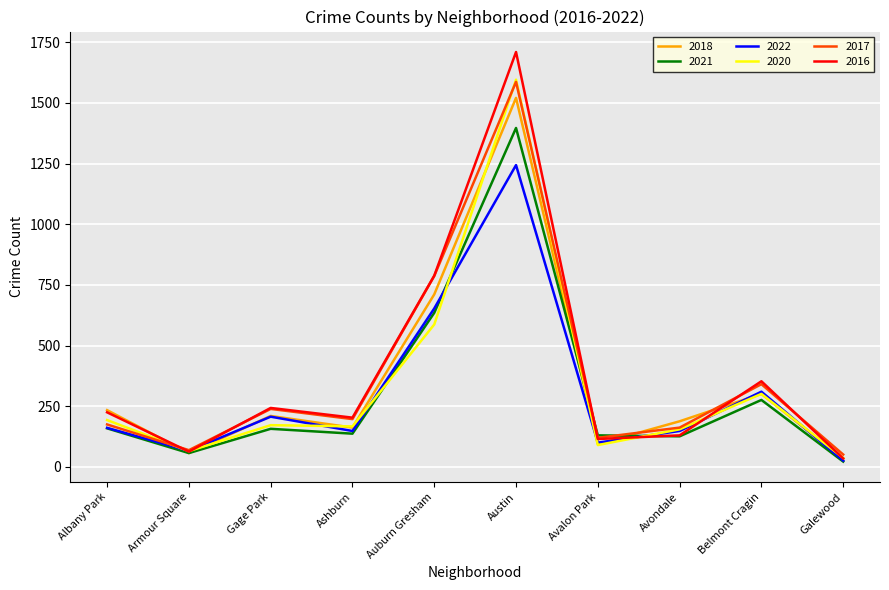

The value of 2016 at Albany Park is 225. True or false?

True